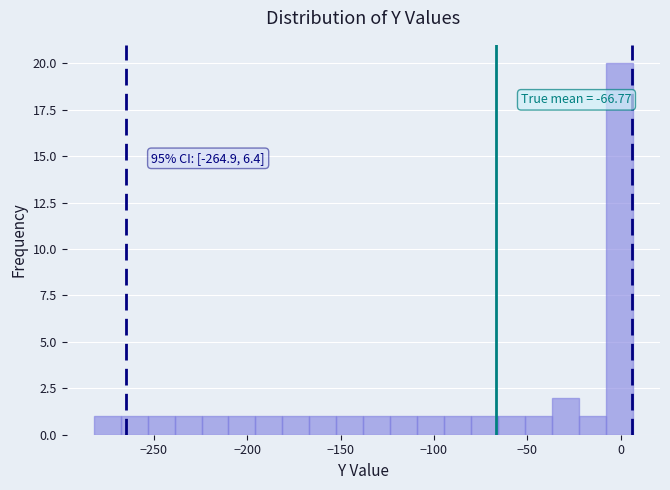

Around what value on the x-axis is the tallest bar? Give the approximate position of its centre, as read against the axis.

0